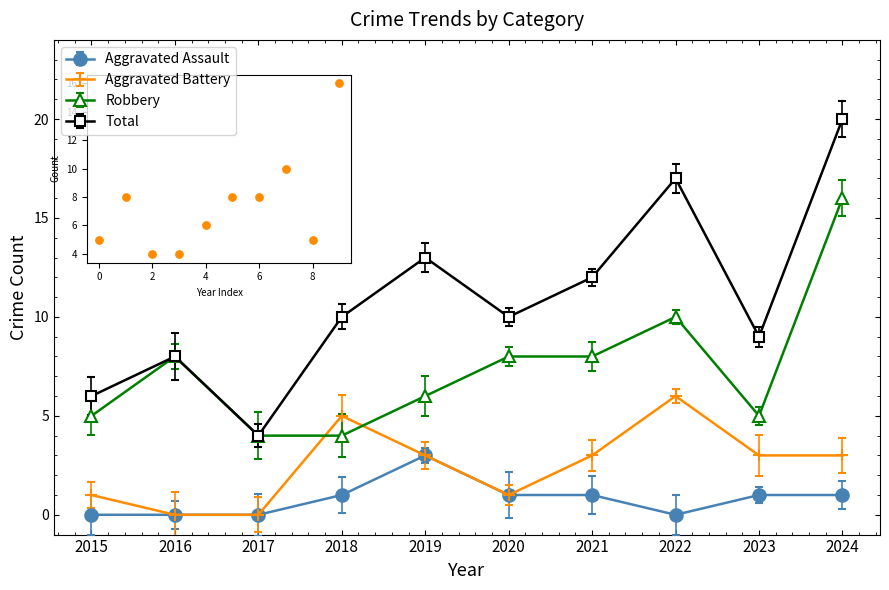

Between 2020 and 2024, which series saw the biggest shift?

Total